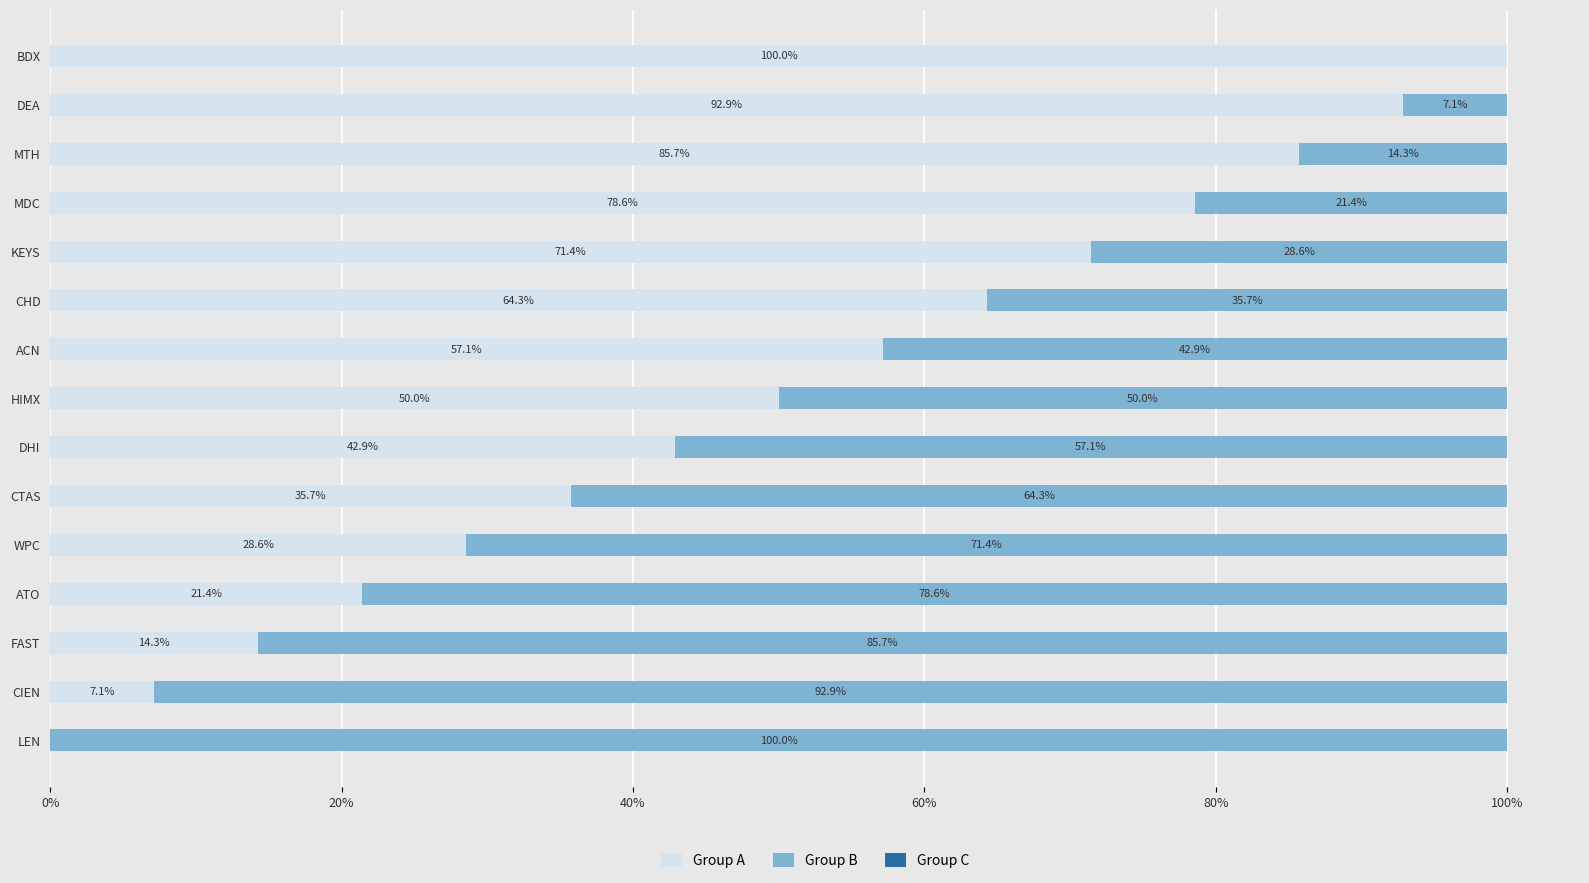

The value of Group A at LEN is -51.8. True or false?

False